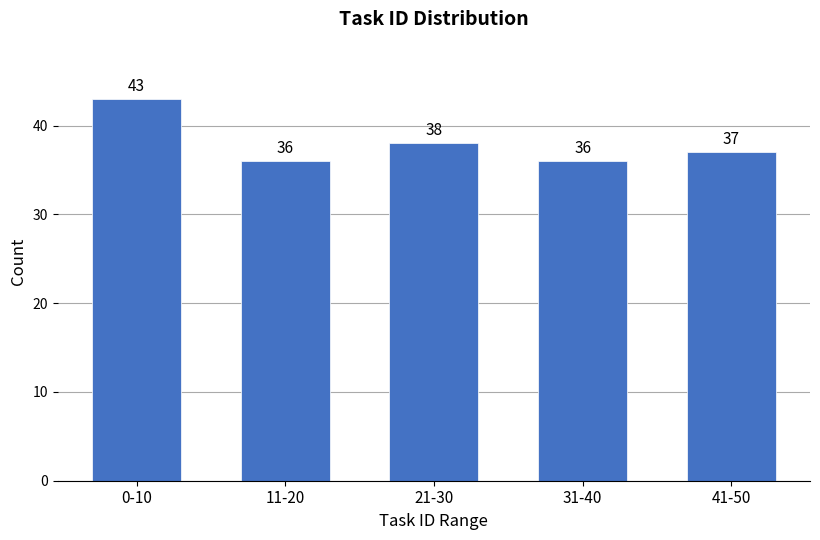

Reading left to right, list all the values displayed in this chart.

43	36	38	36	37